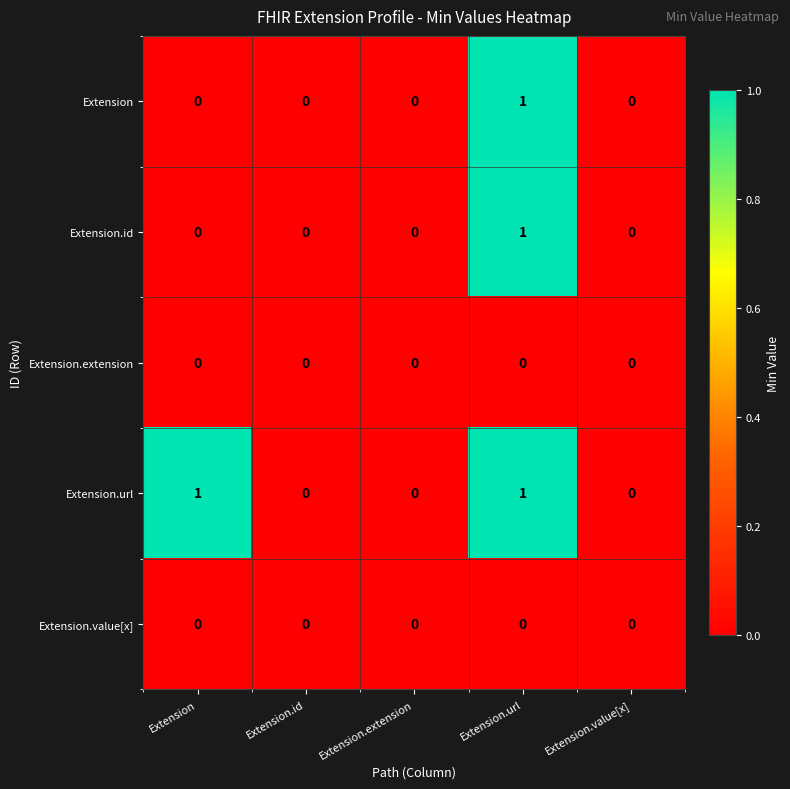

What is the total value across all series at Extension.url?

3